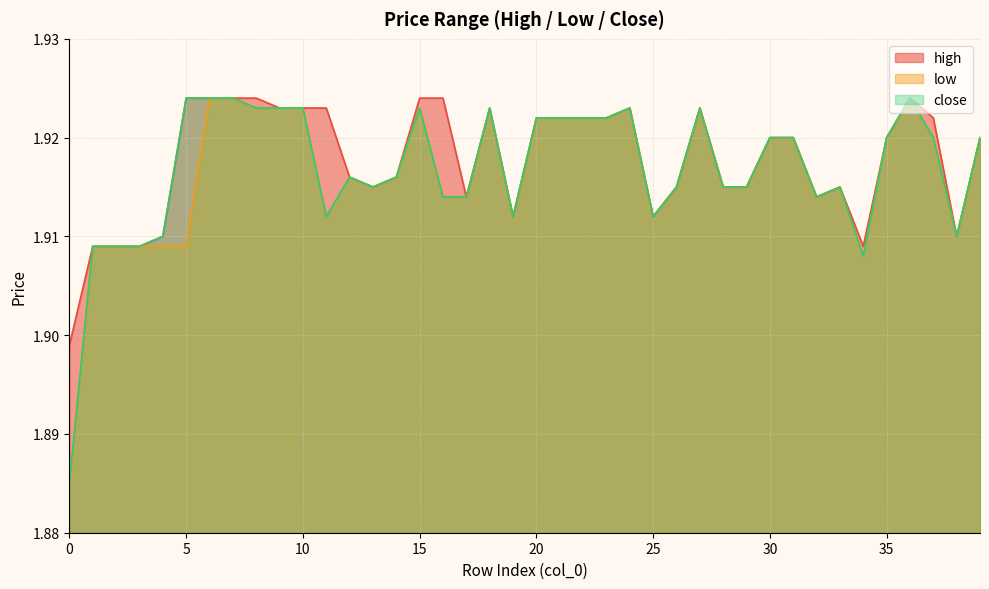

Reading right to left, extract all data points from this chart.

high: 39=1.9	38=1.9	37=1.9	36=1.9	35=1.9	34=1.9	33=1.9	32=1.9	31=1.9	30=1.9	29=1.9	28=1.9	27=1.9	26=1.9	25=1.9	24=1.9	23=1.9	22=1.9	21=1.9	20=1.9	19=1.9	18=1.9	17=1.9	16=1.9	15=1.9	14=1.9	13=1.9	12=1.9	11=1.9	10=1.9	9=1.9	8=1.9	7=1.9	6=1.9	5=1.9	4=1.9	3=1.9	2=1.9	1=1.9	0=1.9
low: 39=1.9	38=1.9	37=1.9	36=1.9	35=1.9	34=1.9	33=1.9	32=1.9	31=1.9	30=1.9	29=1.9	28=1.9	27=1.9	26=1.9	25=1.9	24=1.9	23=1.9	22=1.9	21=1.9	20=1.9	19=1.9	18=1.9	17=1.9	16=1.9	15=1.9	14=1.9	13=1.9	12=1.9	11=1.9	10=1.9	9=1.9	8=1.9	7=1.9	6=1.9	5=1.9	4=1.9	3=1.9	2=1.9	1=1.9	0=1.9
close: 39=1.9	38=1.9	37=1.9	36=1.9	35=1.9	34=1.9	33=1.9	32=1.9	31=1.9	30=1.9	29=1.9	28=1.9	27=1.9	26=1.9	25=1.9	24=1.9	23=1.9	22=1.9	21=1.9	20=1.9	19=1.9	18=1.9	17=1.9	16=1.9	15=1.9	14=1.9	13=1.9	12=1.9	11=1.9	10=1.9	9=1.9	8=1.9	7=1.9	6=1.9	5=1.9	4=1.9	3=1.9	2=1.9	1=1.9	0=1.9